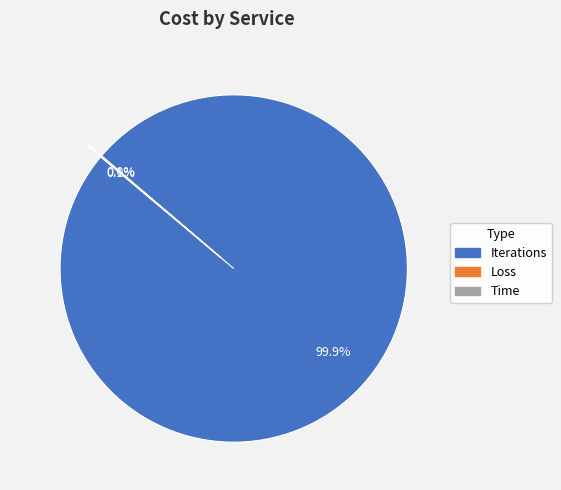

Which slice represents more than half of the pie?

Iterations